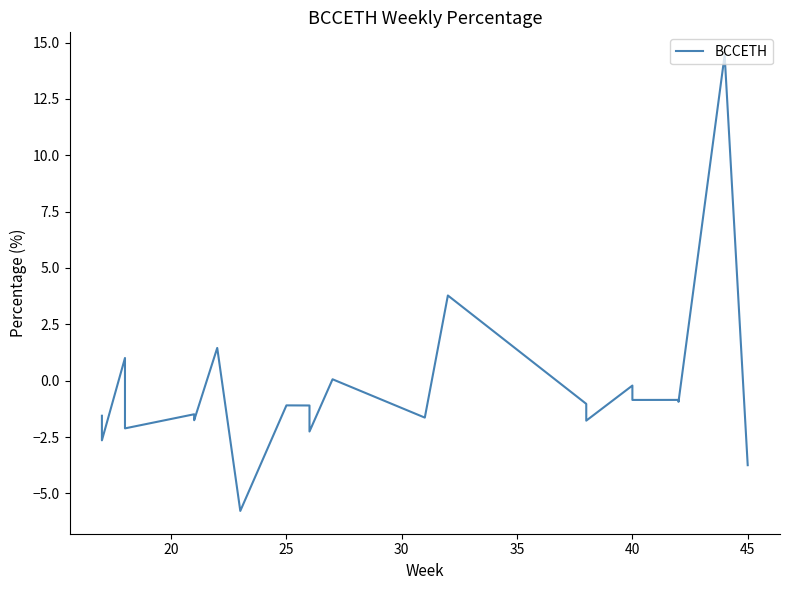

The chart shows a value of -3.0 at 30. True or false?

False